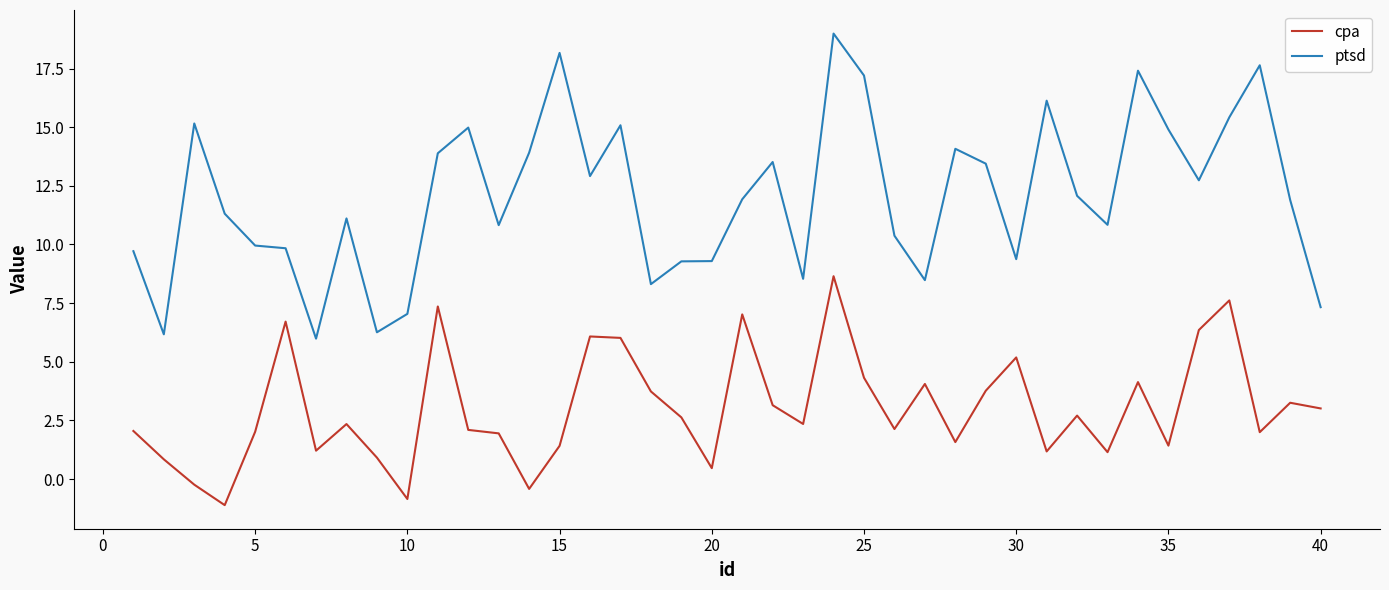

Rank the series by their maximum value, from lowest to highest.

cpa, ptsd